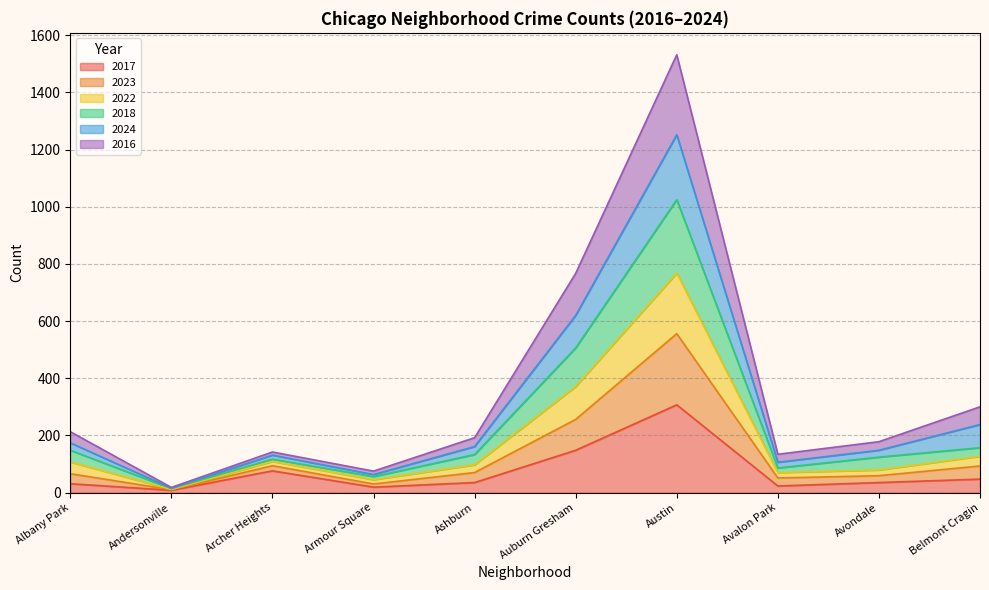

How many lines are shown in the chart?

6